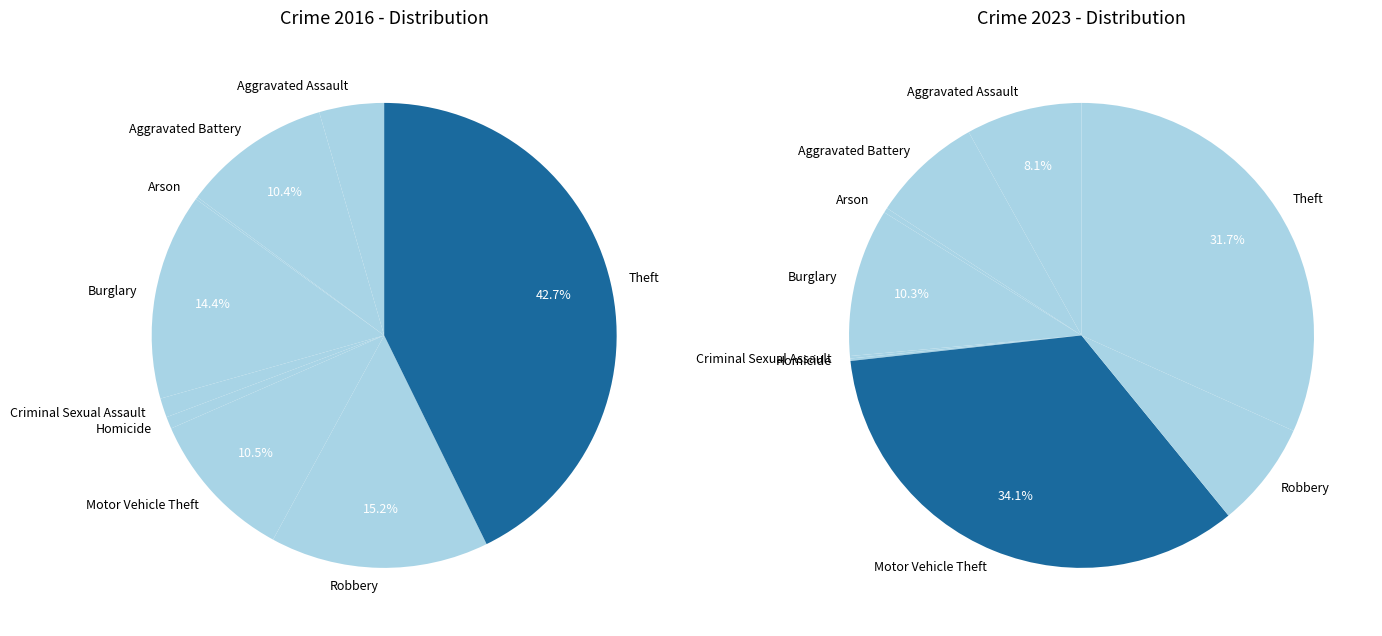

What percentage is NOT represented by 6?

89.5%